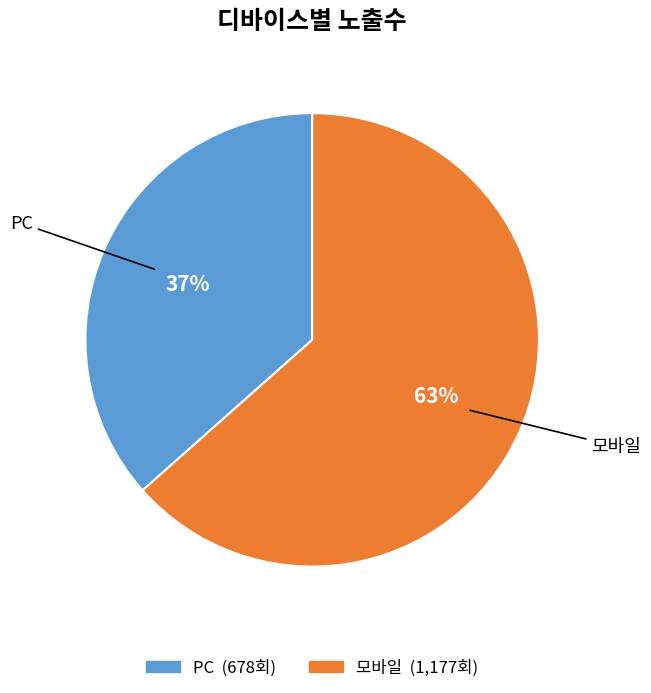

Does any single category account for the majority?

Yes